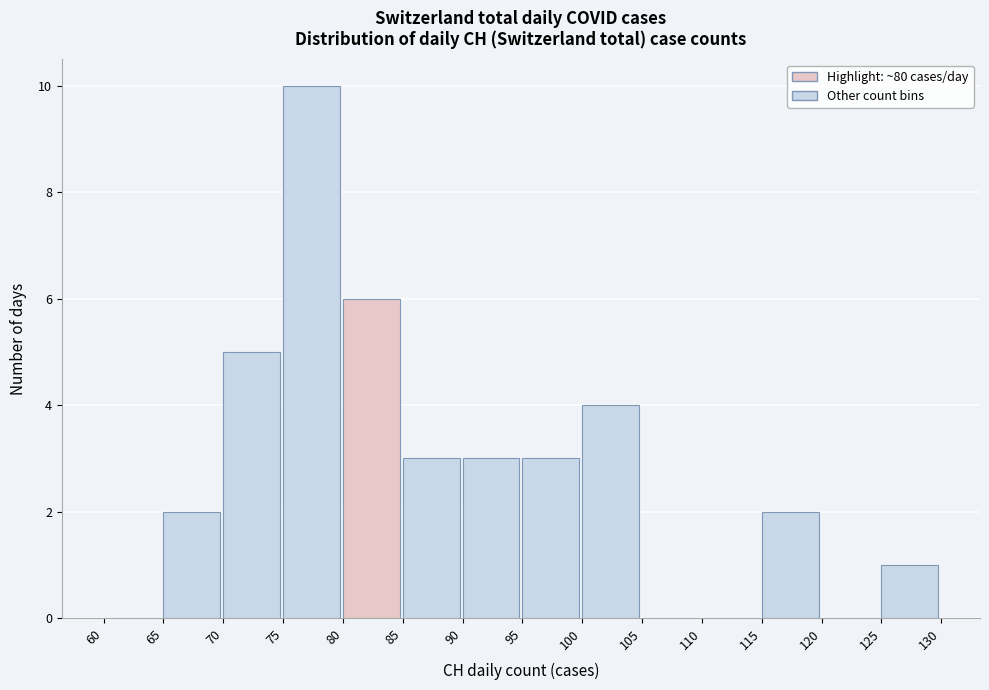

Over which range of the x-axis is the bar tallest?

75 to 80